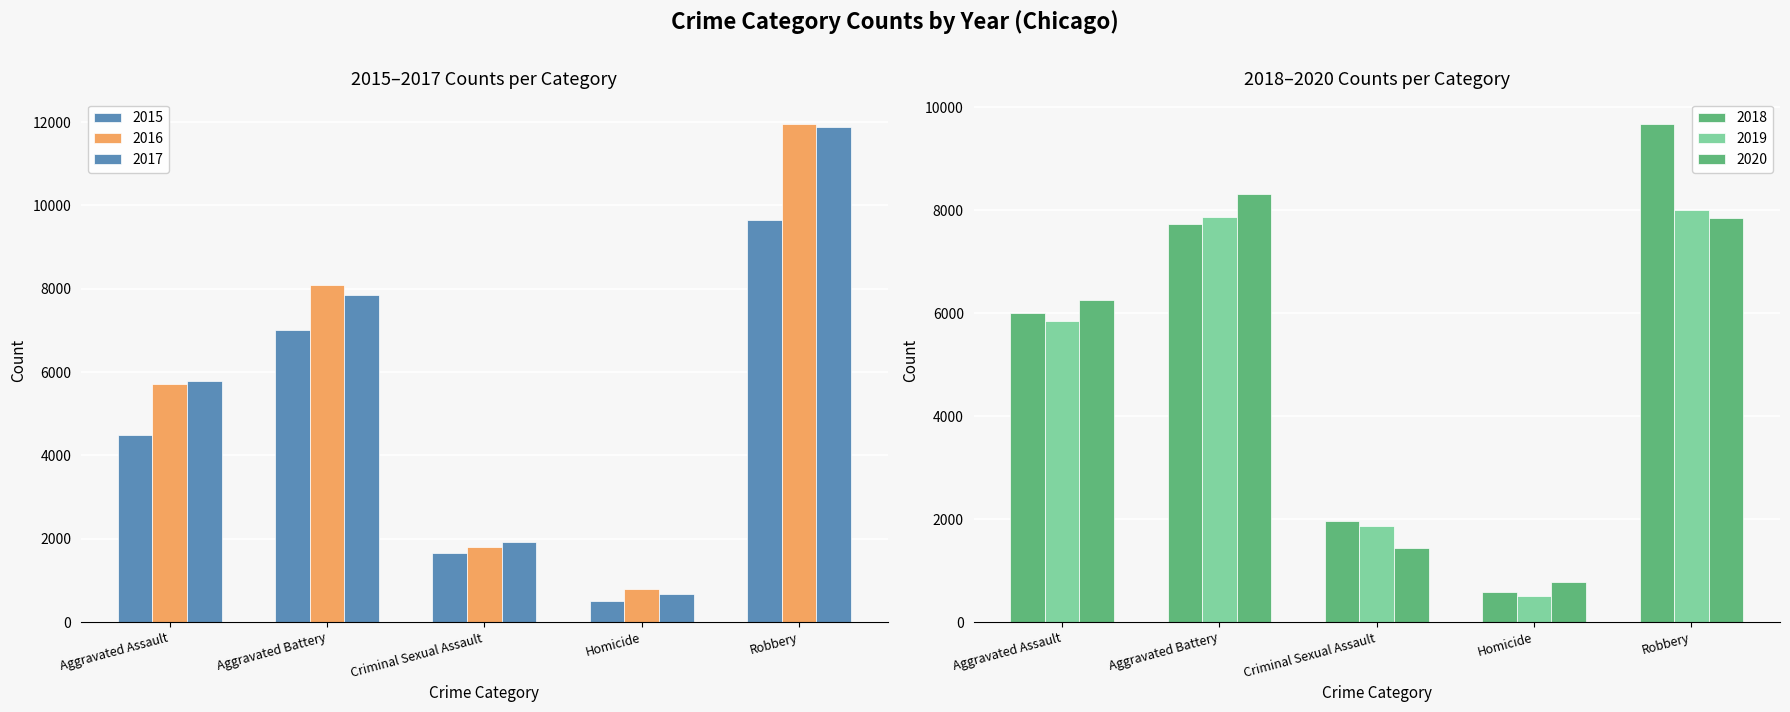

Are the bars horizontal?

No